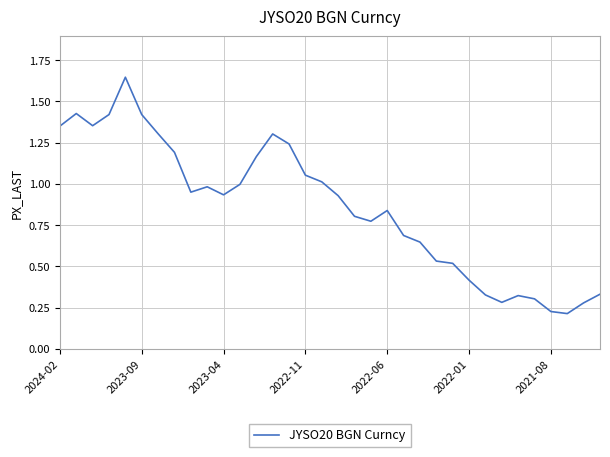

How many points are lower than both their immediate neighbors (excluding endpoints)?

6